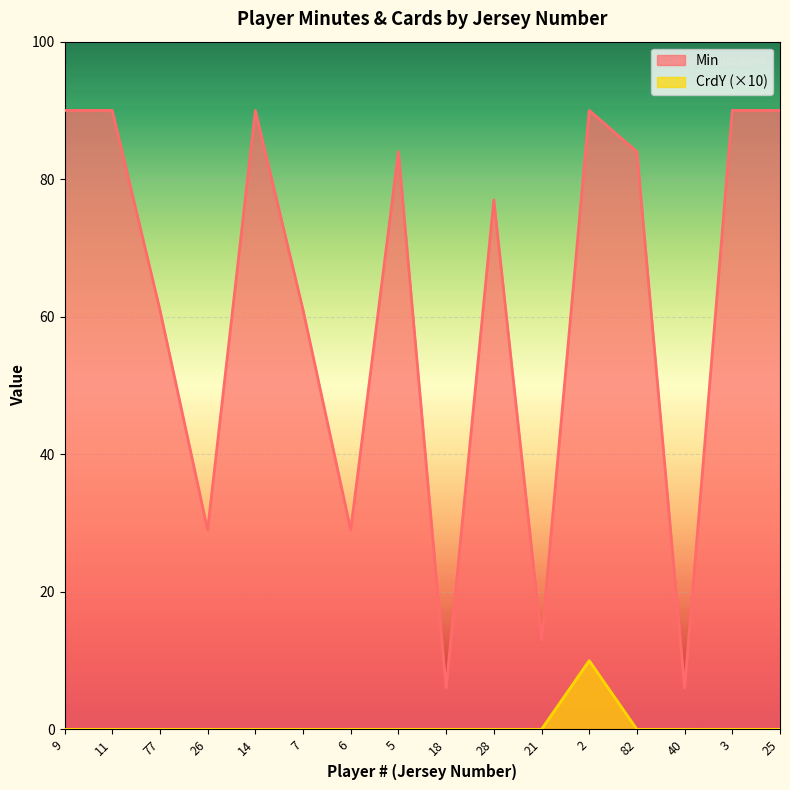

True or false: CrdY and Min intersect in this chart.

False